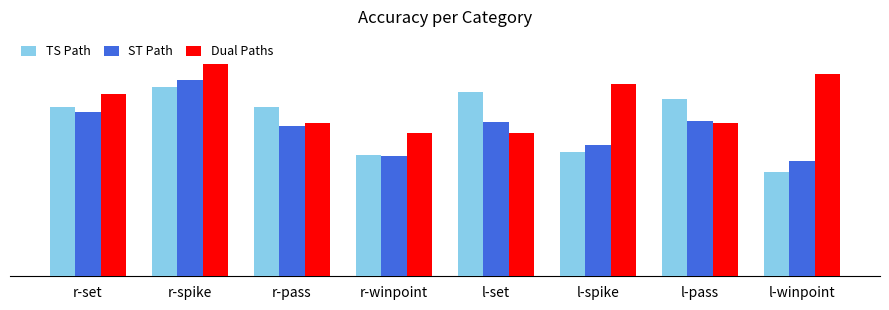

What is the spread (max minus min) of values at r-pass?

0.1